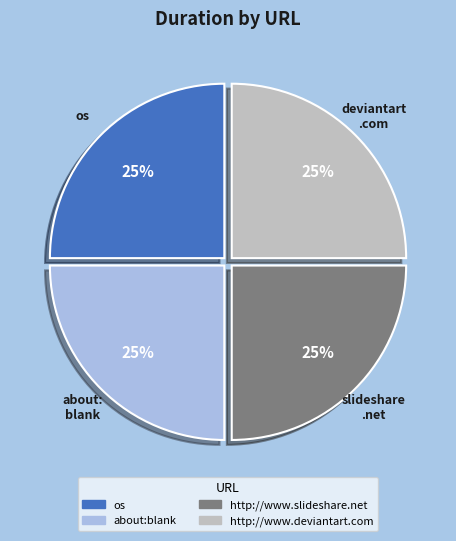

True or false: os accounts for 25% of the total.

True